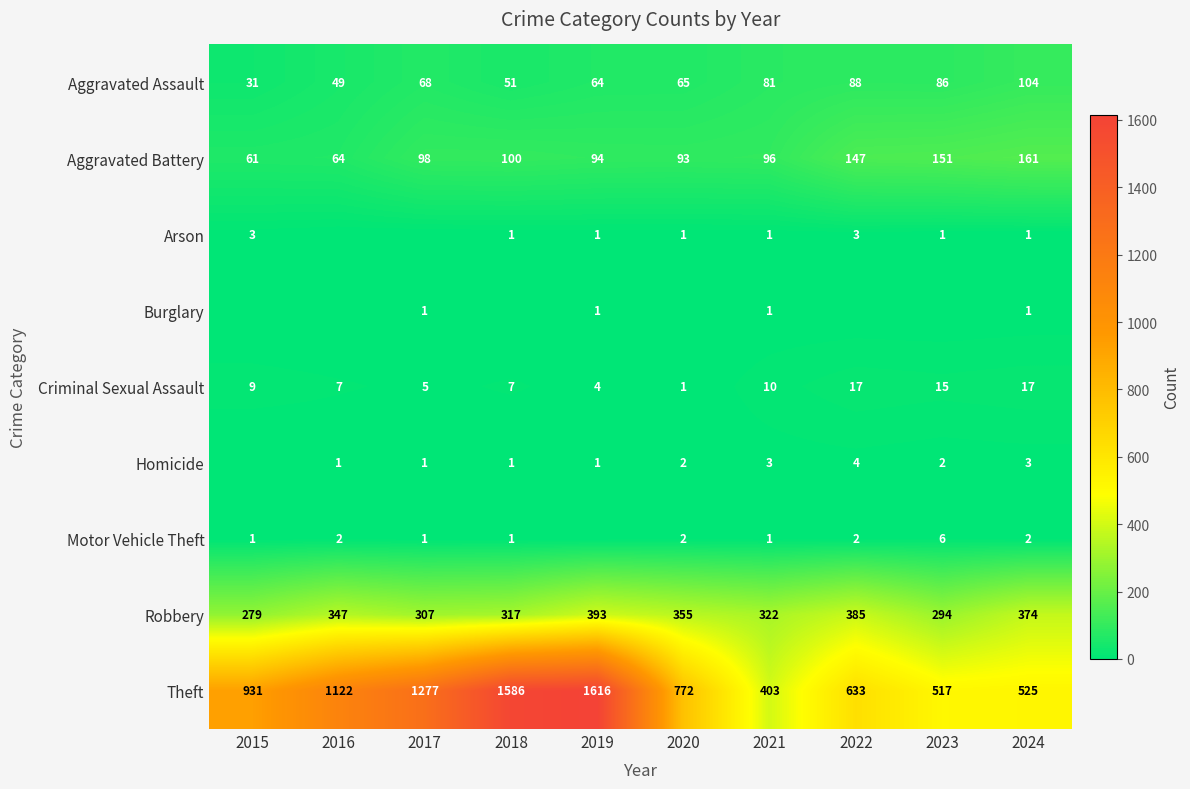

The value of Aggravated Battery at 2023 is 151. True or false?

True